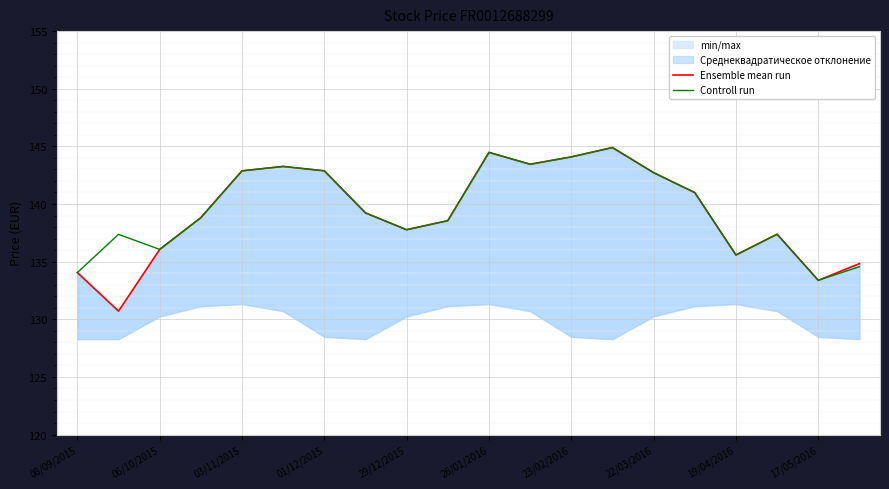

What is the minimum value for Controll run?

133.4